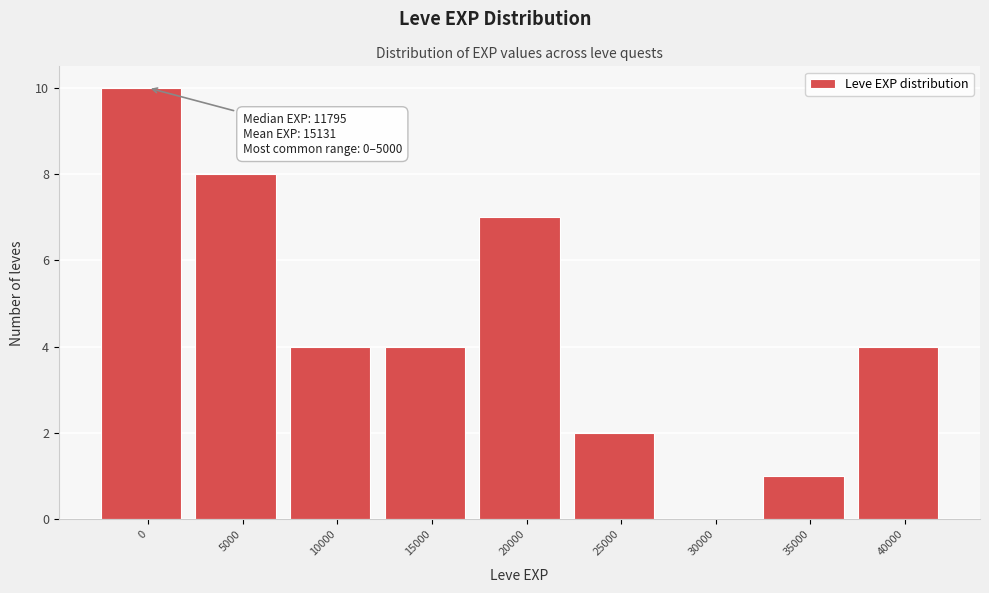

Reading left to right, transcribe all the data shown in this chart.

0=10	5000=8	10000=4	15000=4	20000=7	25000=2	30000=0	35000=1	40000=4